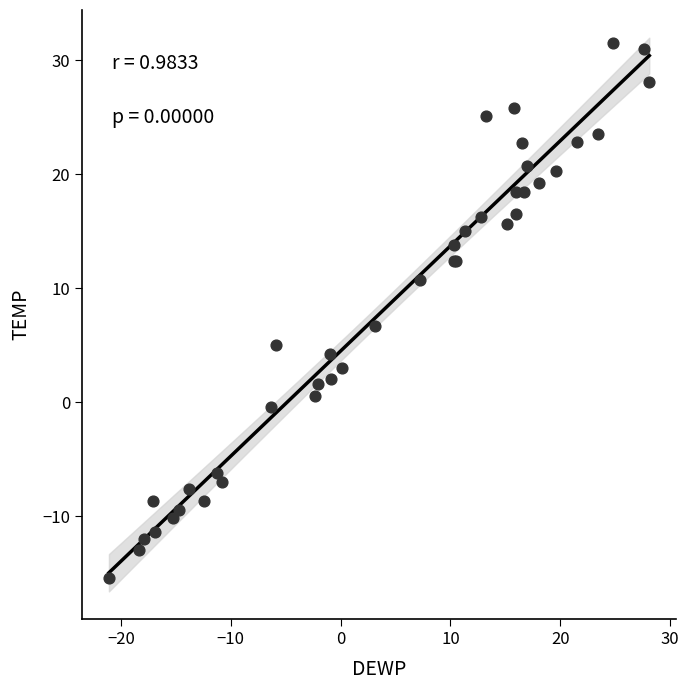

What Y value in the scatter plot is closest to 8?

6.7